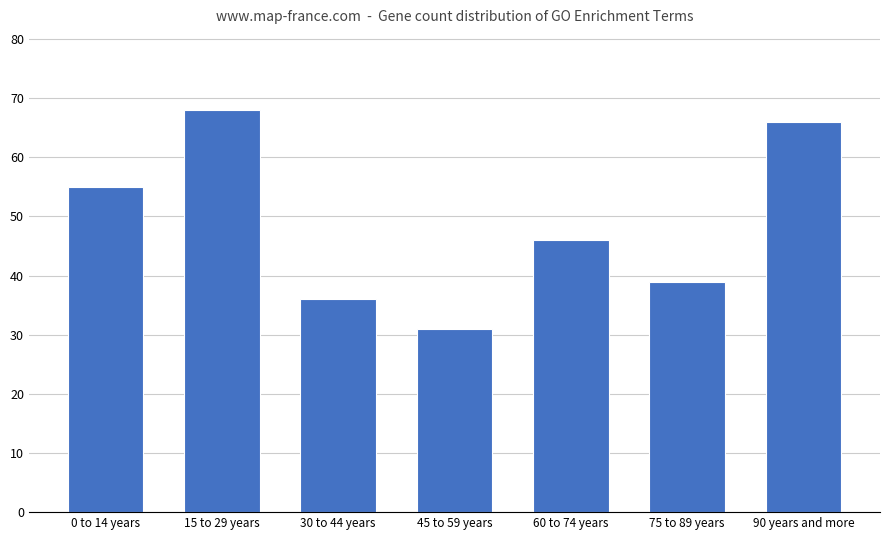

What is the change in value from 15 to 29 years to 30 to 44 years?

-32